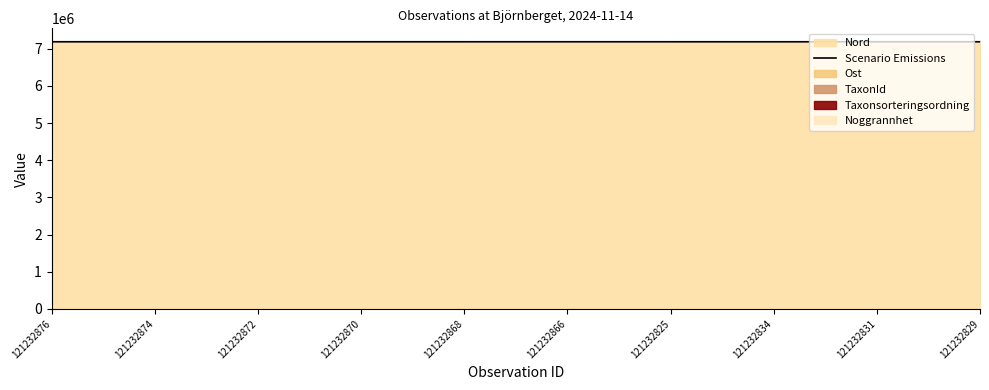

What is the sum of the values at 121232829 and 121232872?

14375892